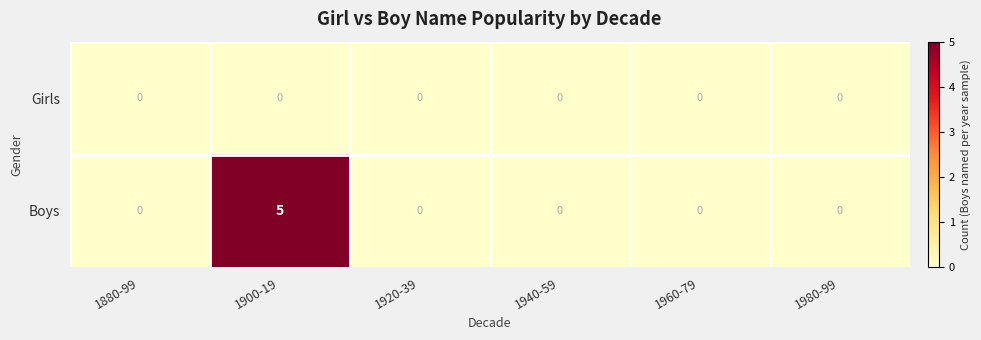

At which category does the chart reach its peak across all series?

1900-19